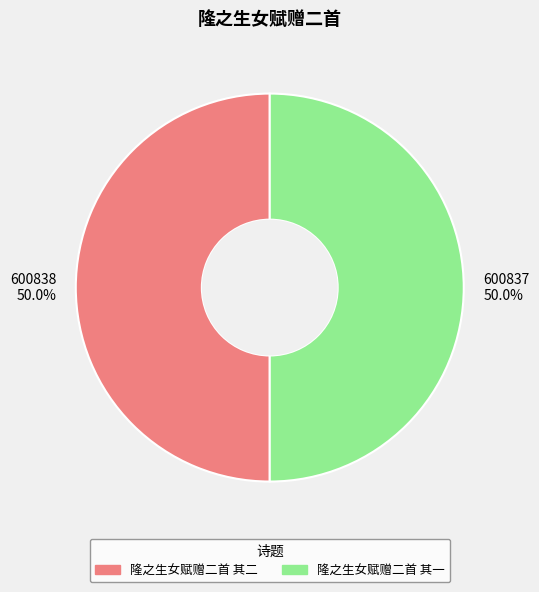

Approximately how many times larger is the value at 600838 50.0% compared to 600837 50.0%?

1.0